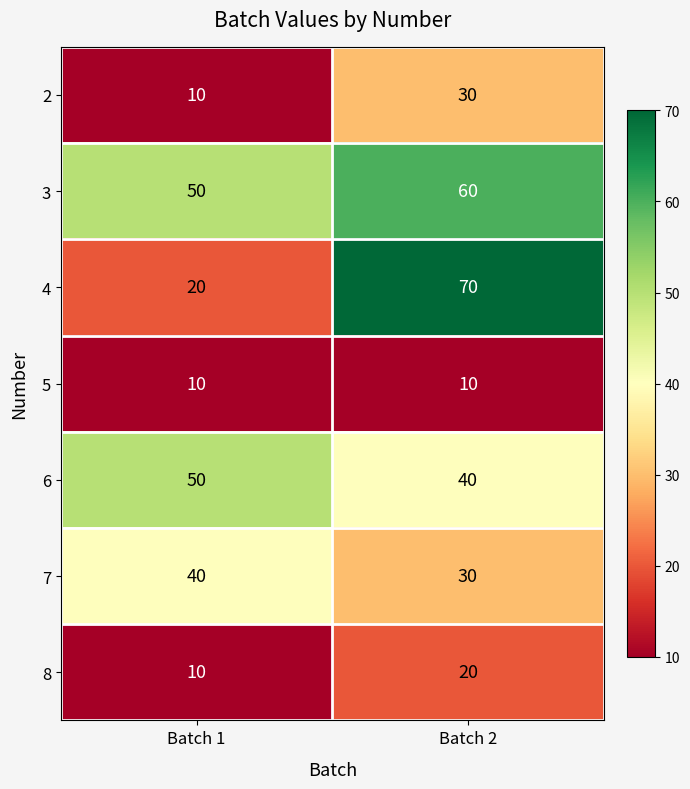

What is the difference between the highest and lowest values at Batch 1?

40